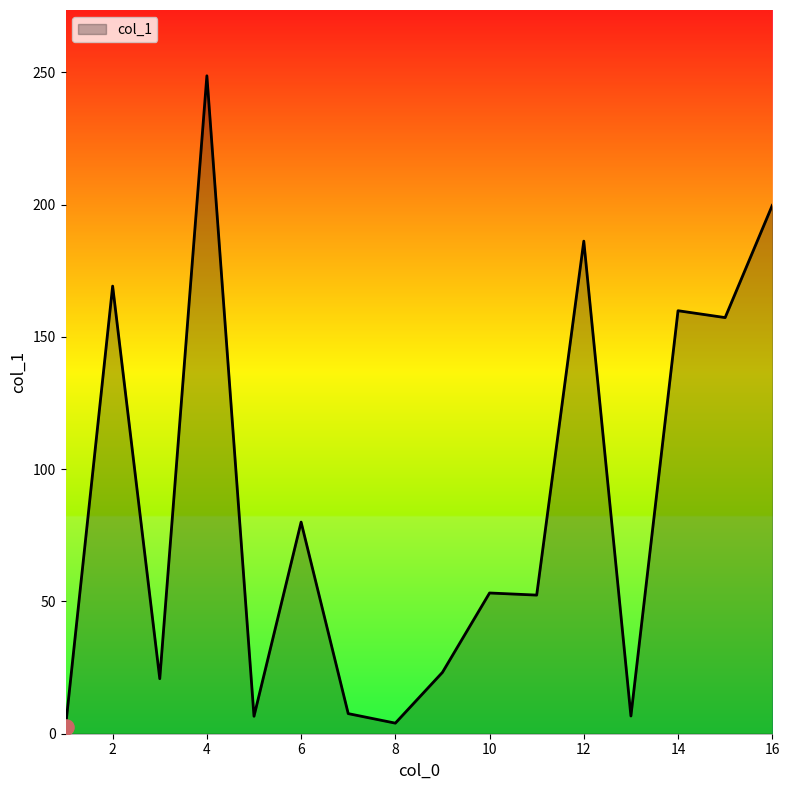

What is the maximum value shown in the chart?

248.7